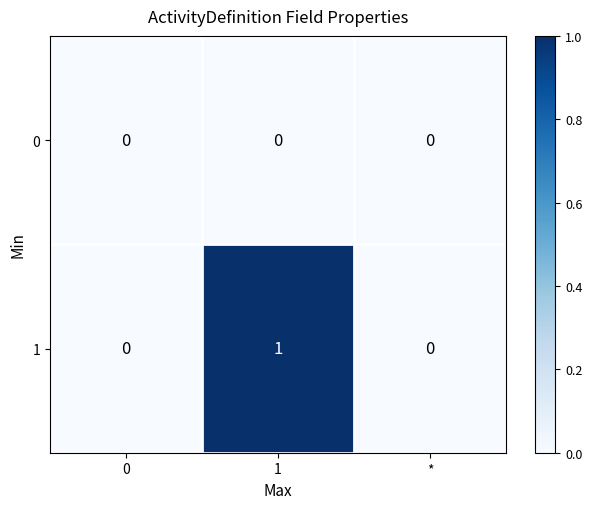

List the series in order of their overall mean, highest first.

1, 0